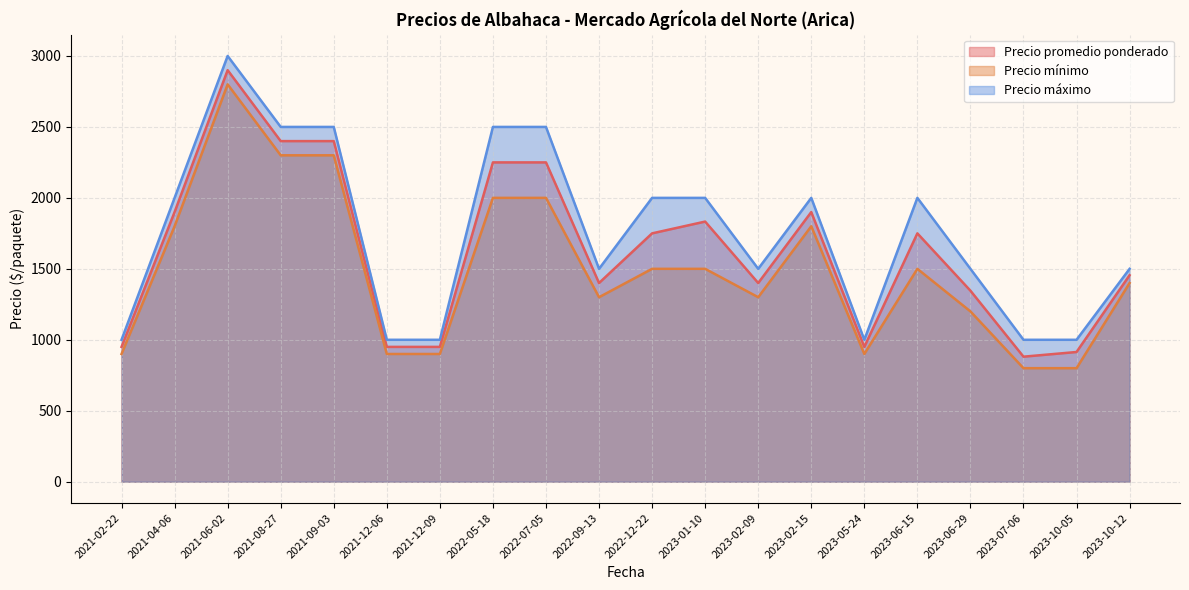

The value of Precio promedio ponderado at 2022-07-05 is 2250. True or false?

True